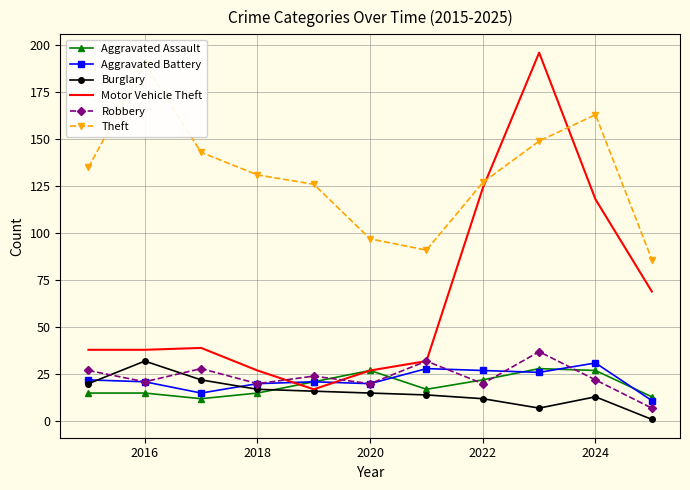

What is the maximum value for Aggravated Battery?

31